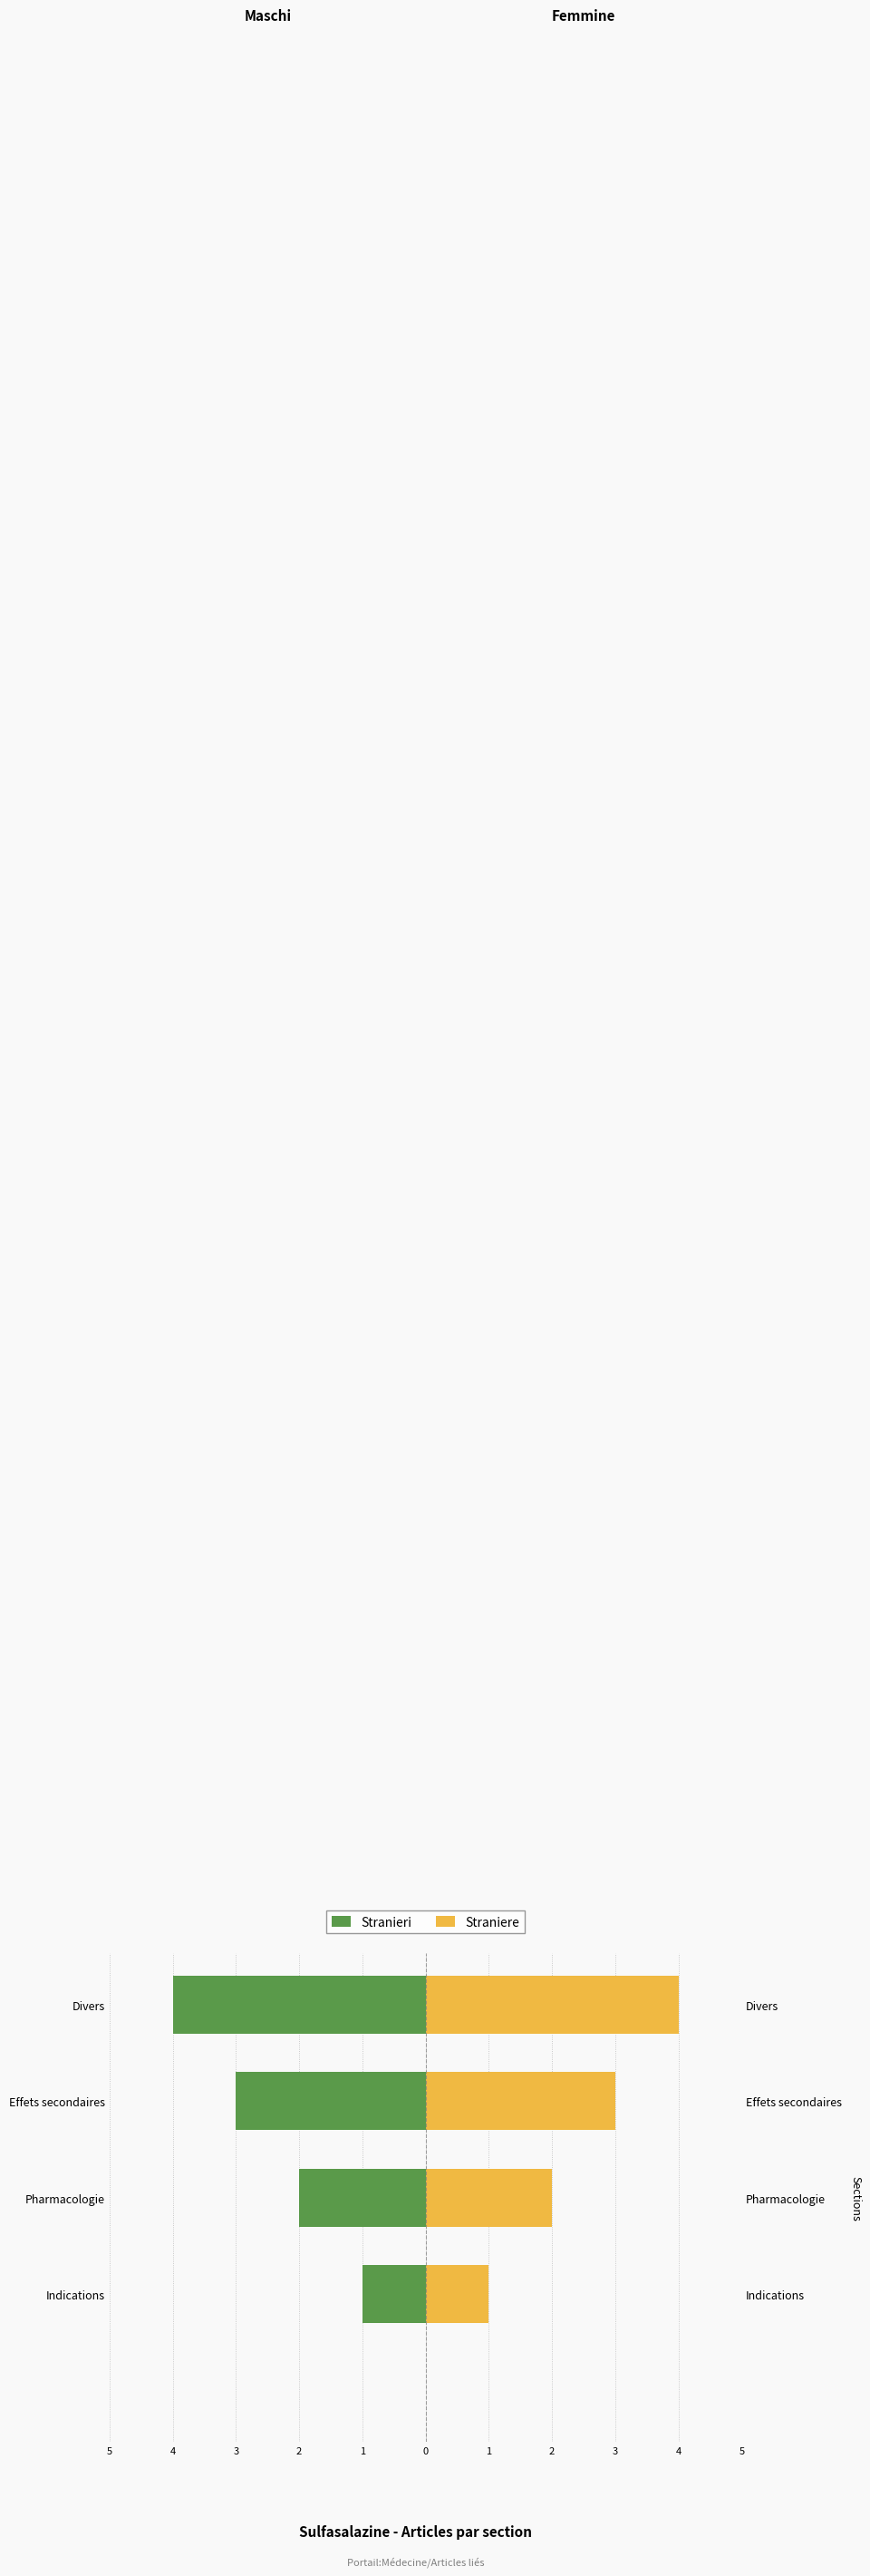

Count the Stranieri values in the range -3 to -1.

3